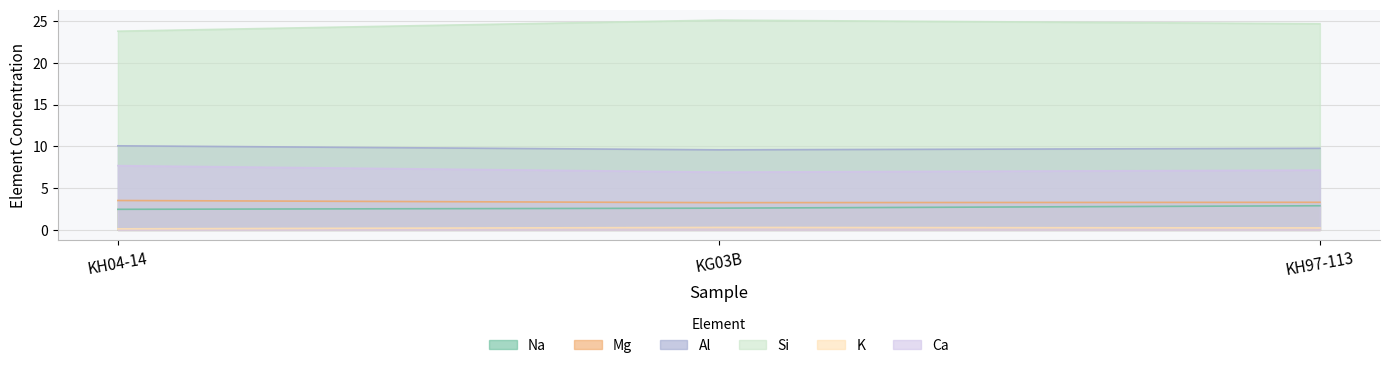

Is it true that K equals 0.3 at KG03B?

True